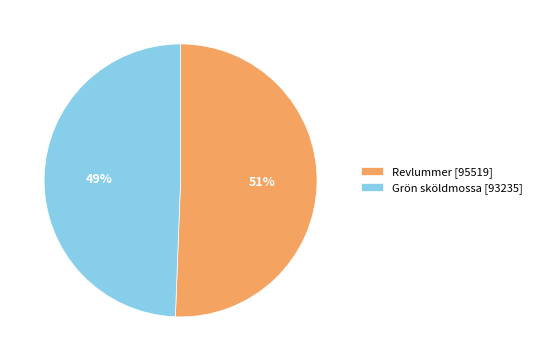

To the nearest percent, what is the combined percentage of Grön sköldmossa [93235] and Revlummer [95519]?

100%